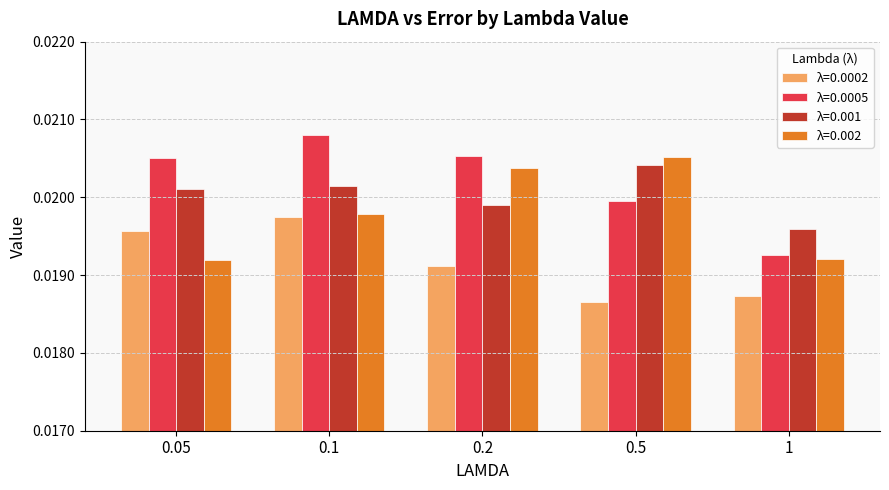

How many λ=0.001 values are between 0 and 1?

5